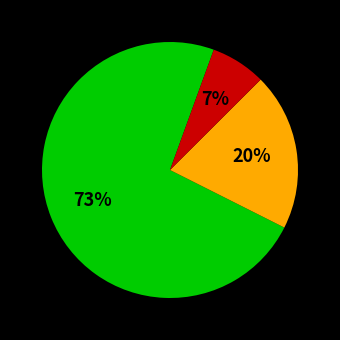

To the nearest percent, what is the average slice percentage?

33%